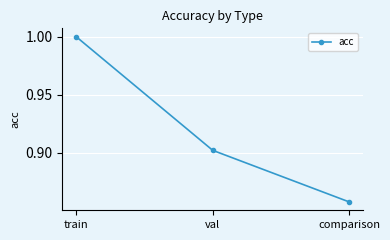

Count the values in the range 0 to 1.

3